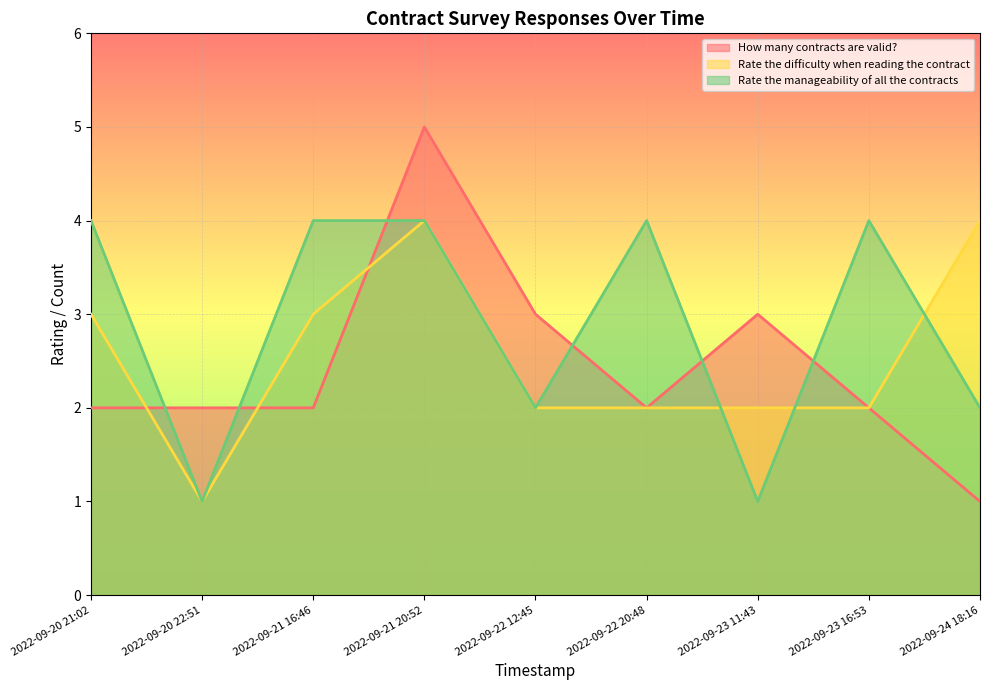

At how many categories does at least one series exceed 1?

9